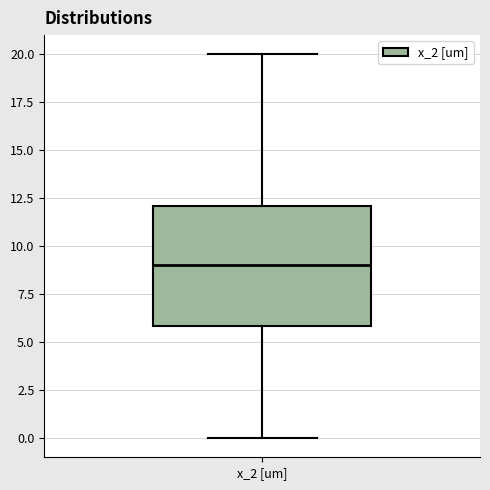

Where does the lower whisker of the box for x_2 [um] end on the y-axis? The values are not printed on the chart, so give them approximately, as read against the axis.

0